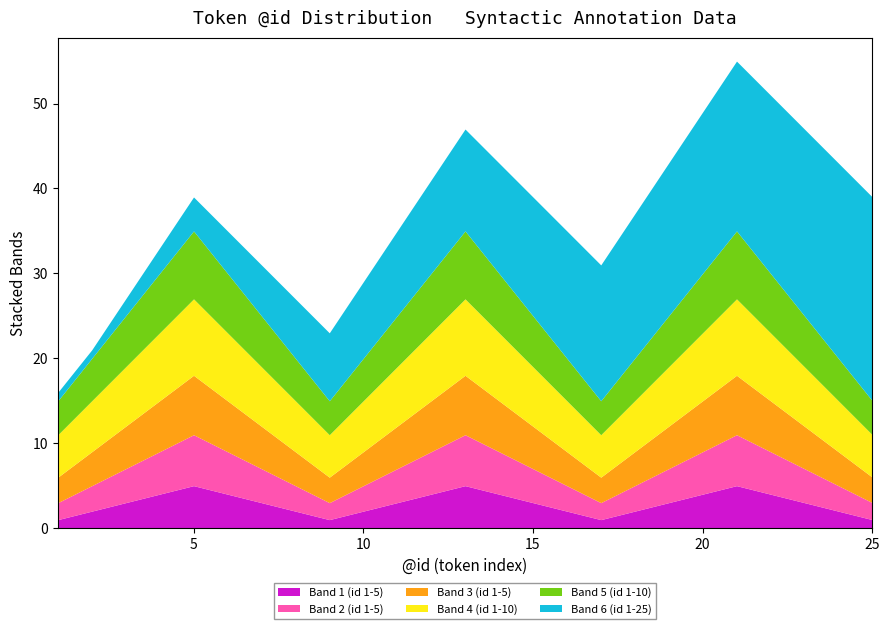

Is the value of Band 2 (id 1-5) at 16 greater than the value of Band 4 (id 1-10) at 23?

No